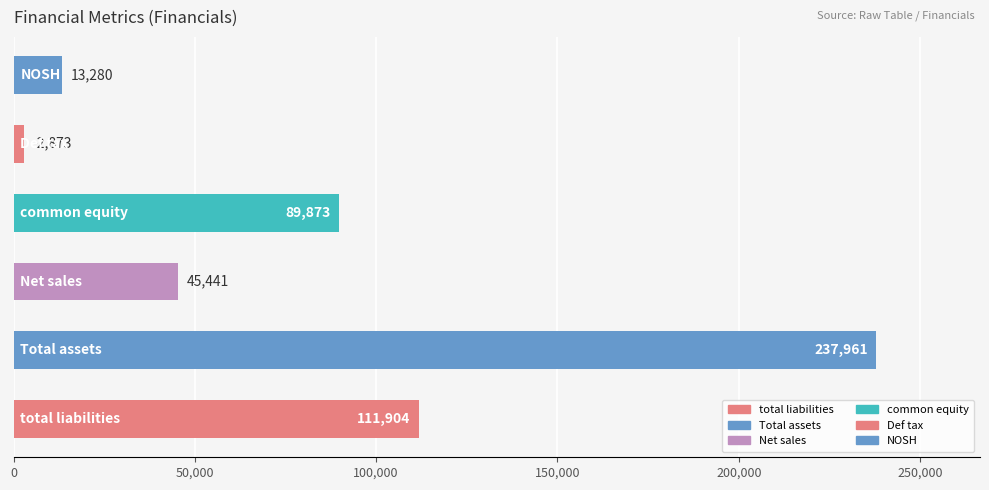

What is the difference between the second highest and second lowest values?

98624